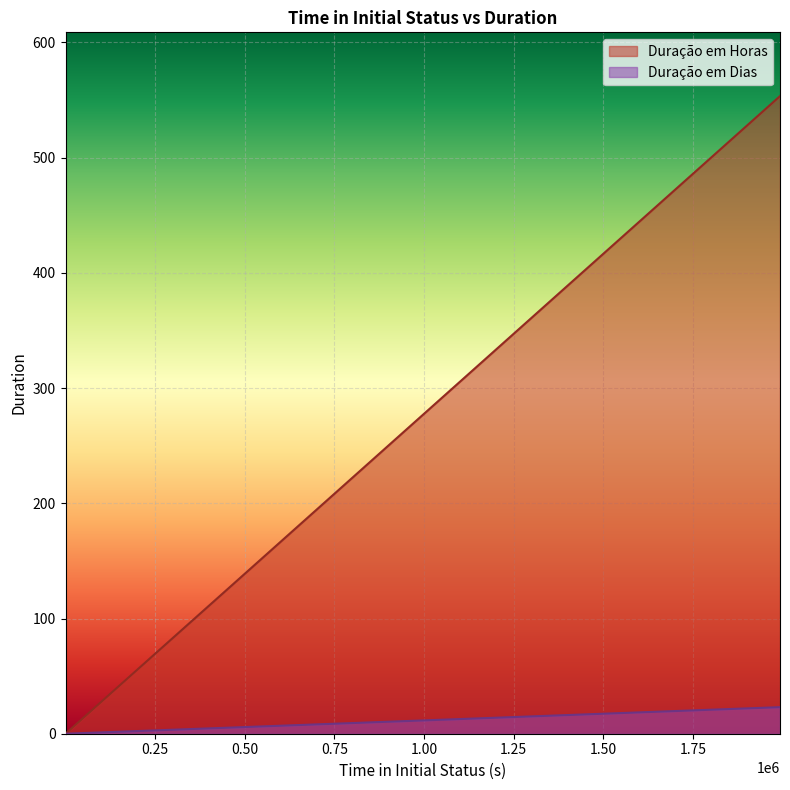

Count the number of categories in the chart.

23